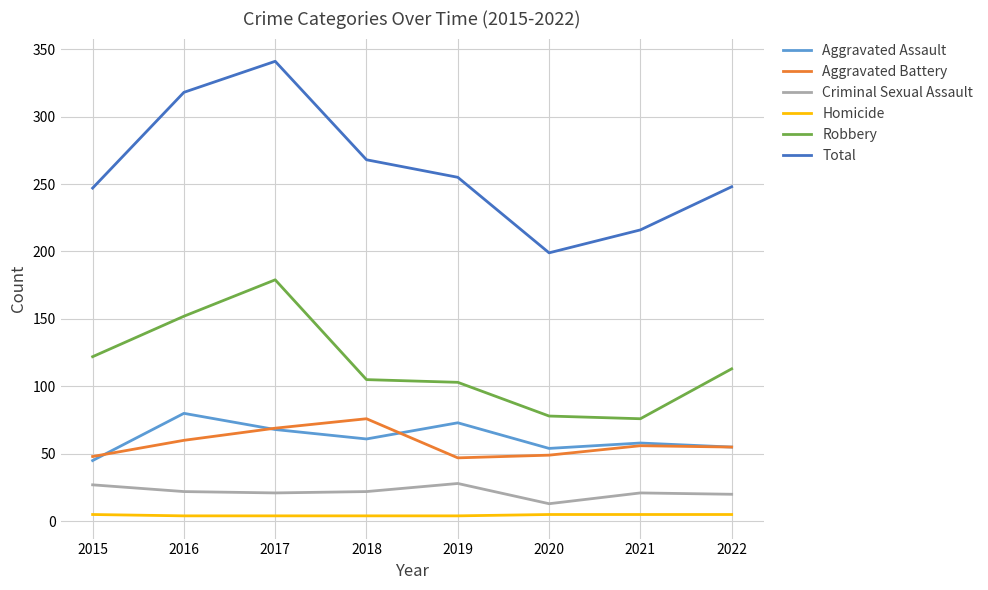

True or false: Criminal Sexual Assault and Aggravated Assault intersect in this chart.

False